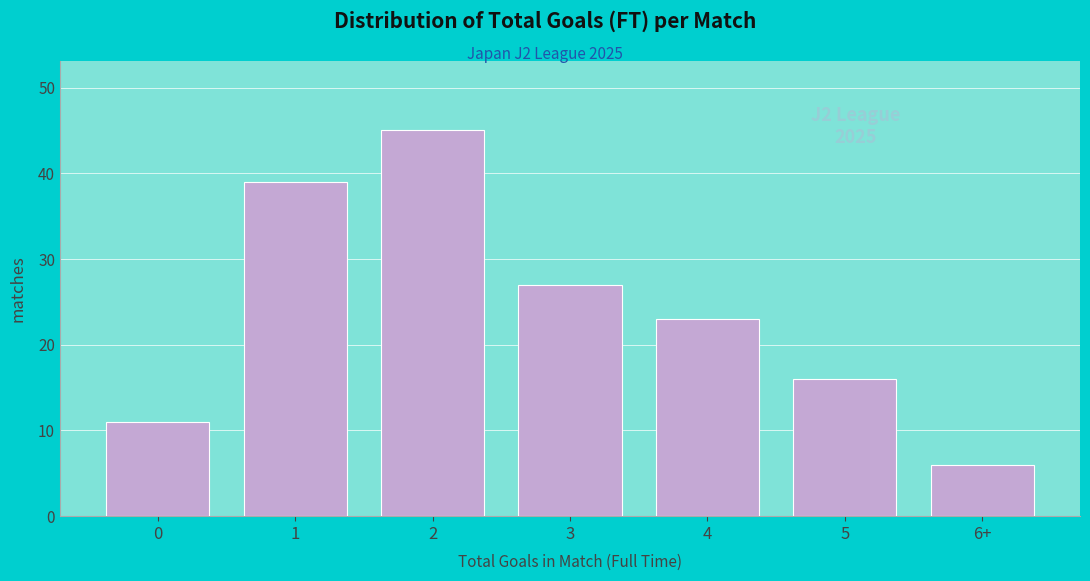

Reading left to right, transcribe all the data shown in this chart.

11	39	45	27	23	16	6